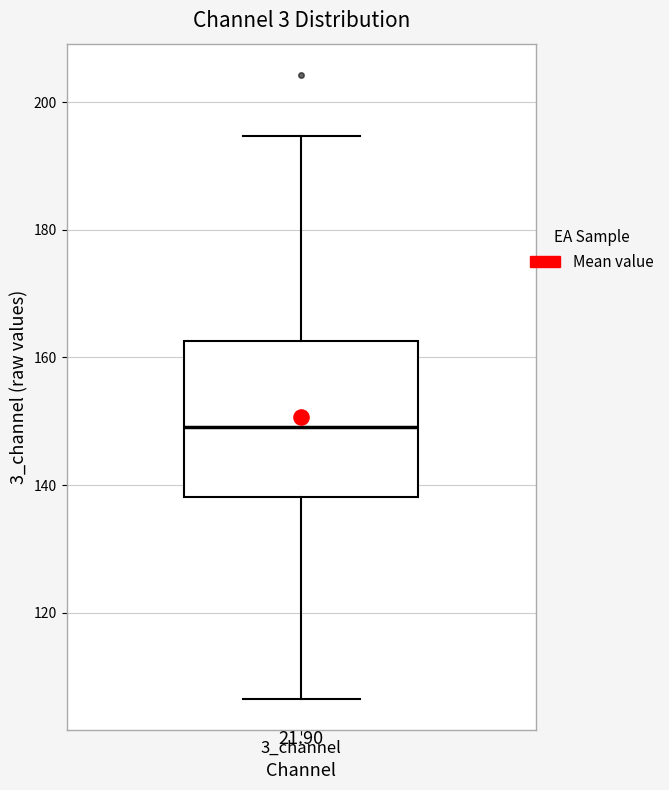

Where does the median line of the box for 3_channel sit on the y-axis? The values are not printed on the chart, so give them approximately, as read against the axis.

150